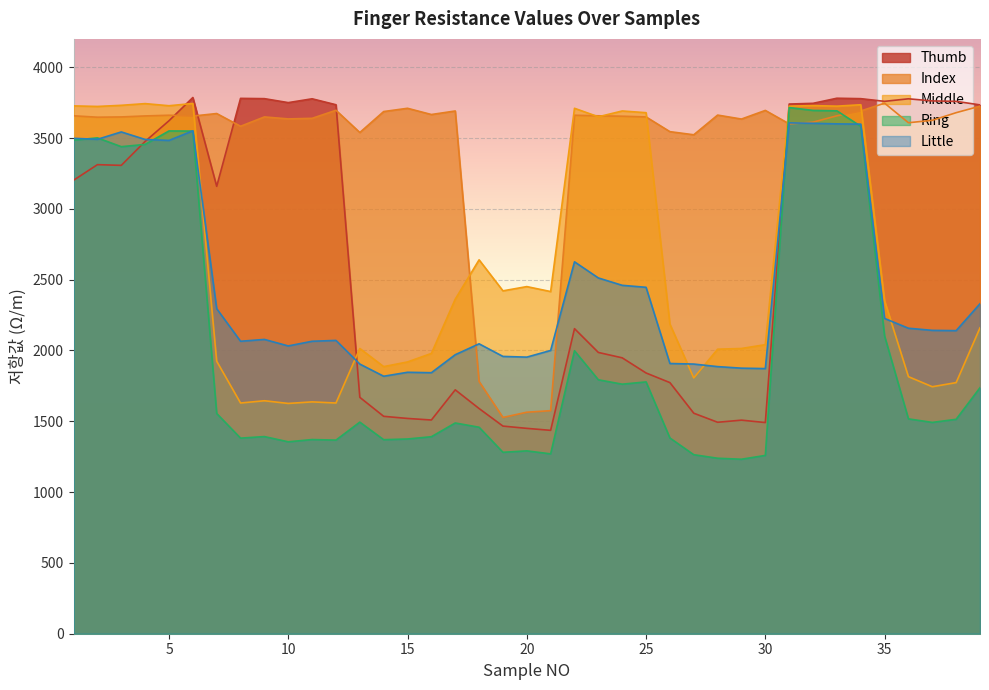

Reading left to right, list all the values displayed in this chart.

Thumb: 3202	3312	3307	3476	3622	3786	3159	3780	3778	3750	3777	3735	1669	1535	1520	1509	1722	1590	1466	1450	1436	2154	1986	1948	1841	1773	1557	1493	1508	1491	3740	3745	3781	3778	3759	3777	3762	3759	3734
Index: 3657	3647	3649	3656	3661	3655	3673	3583	3649	3635	3639	3696	3539	3687	3710	3666	3691	1781	1527	1564	1575	3661	3657	3654	3649	3545	3523	3662	3634	3695	3600	3612	3657	3691	3746	3608	3625	3679	3725
Middle: 3727	3723	3731	3743	3728	3744	1924	1629	1645	1626	1637	1629	2014	1886	1919	1979	2362	2640	2421	2451	2416	3710	3650	3691	3679	2186	1806	2009	2014	2041	3725	3729	3725	3735	2351	1815	1744	1773	2160
Ring: 3485	3501	3439	3455	3550	3549	1555	1381	1392	1355	1371	1367	1494	1370	1375	1391	1488	1458	1281	1291	1270	1998	1793	1762	1778	1382	1264	1239	1232	1259	3715	3695	3692	3583	2102	1517	1492	1514	1737
Little: 3498	3491	3543	3490	3483	3551	2295	2065	2078	2032	2065	2071	1904	1818	1846	1843	1970	2047	1958	1953	2000	2626	2512	2460	2446	1908	1904	1886	1875	1872	3607	3604	3600	3598	2226	2157	2142	2140	2330